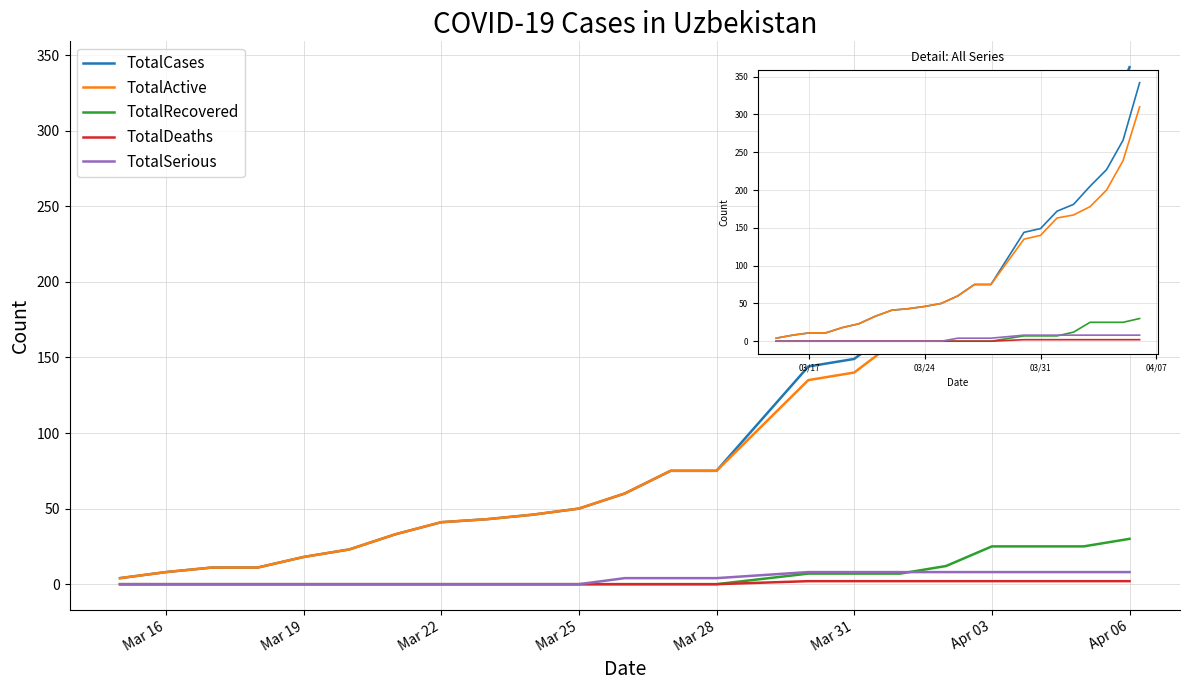

Which series has the largest range (max minus min)?

TotalCases